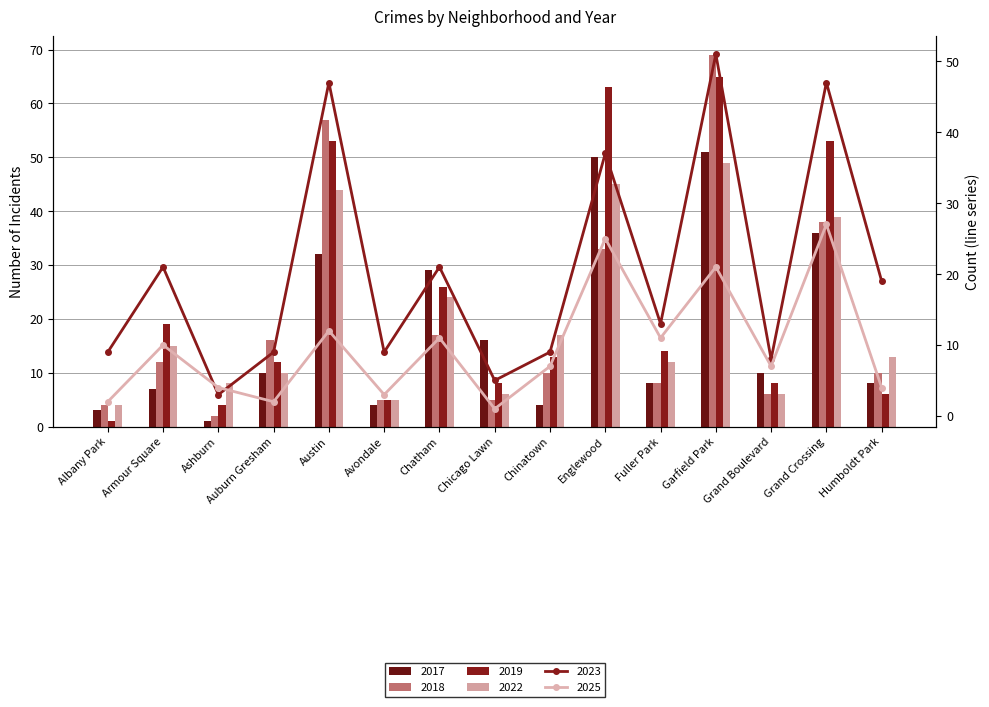

The value of 2025 at Grand Boulevard is 7. True or false?

True